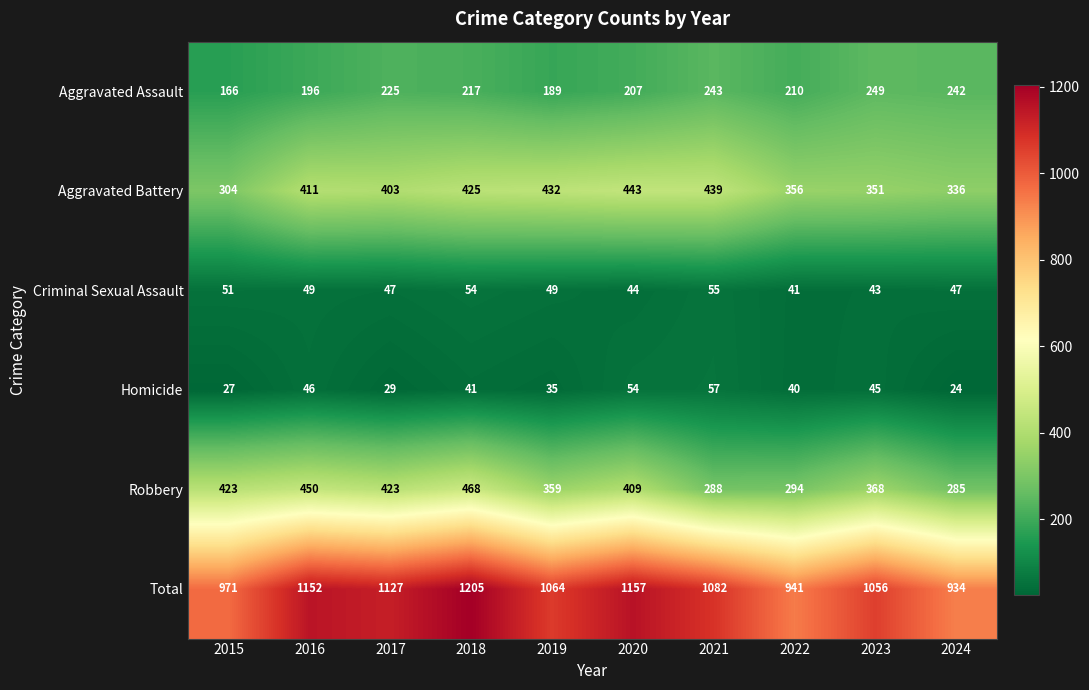

What is the approximate value of Total at 2019?

1064